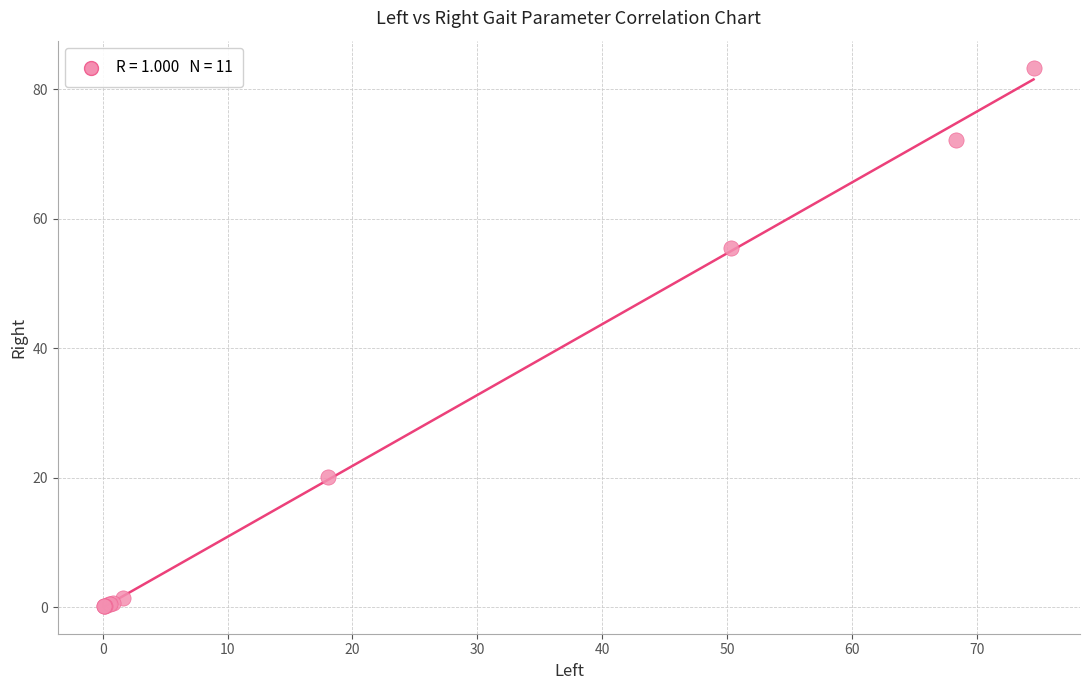

What Y value in the scatter plot is closest to 41?

55.6